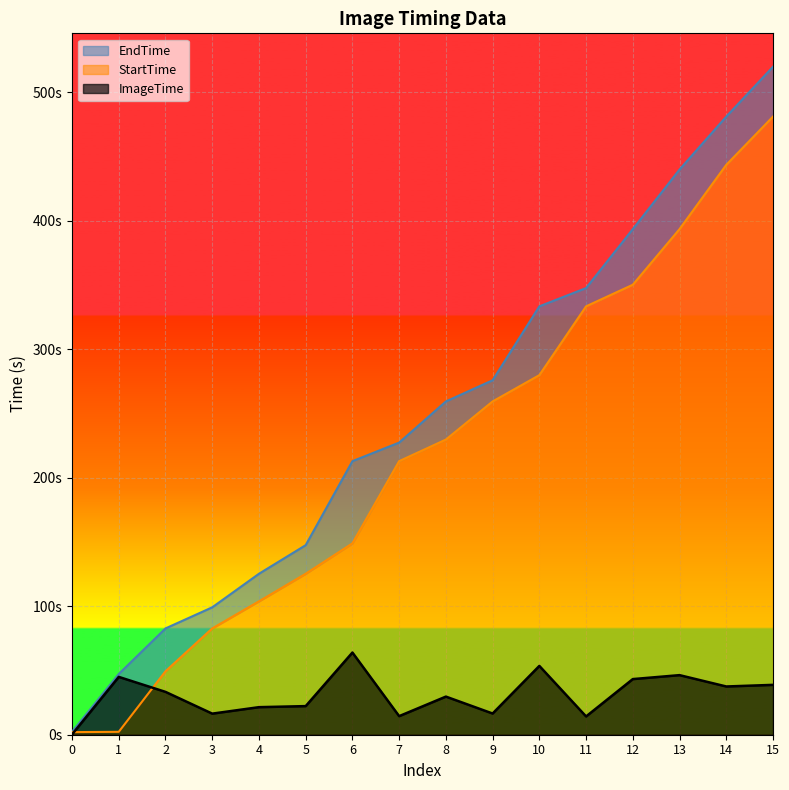

True or false: ImageTime has more than 2 points higher than both neighbors.

True